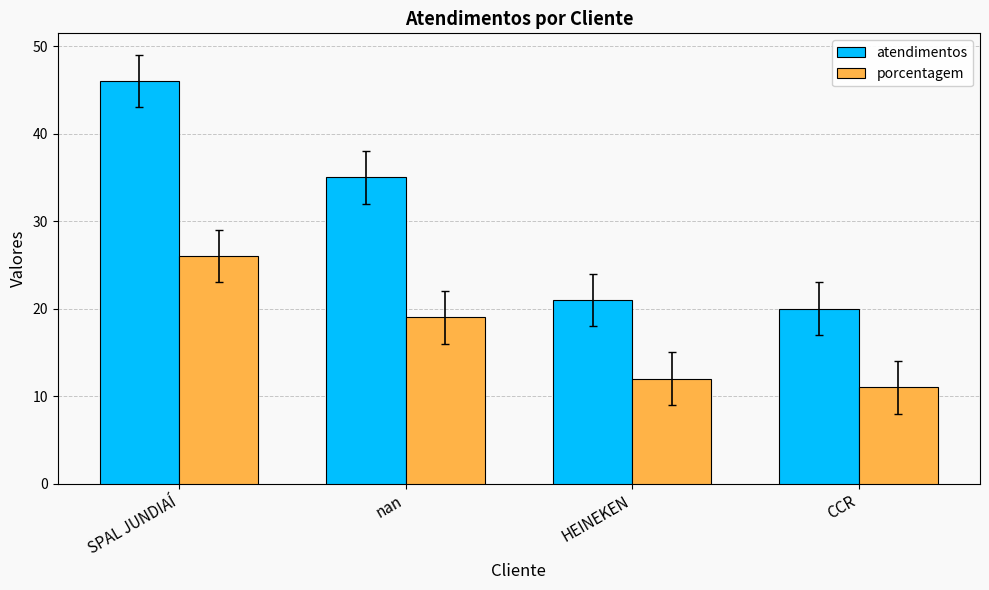

Rank the series by their maximum value, from highest to lowest.

atendimentos, porcentagem